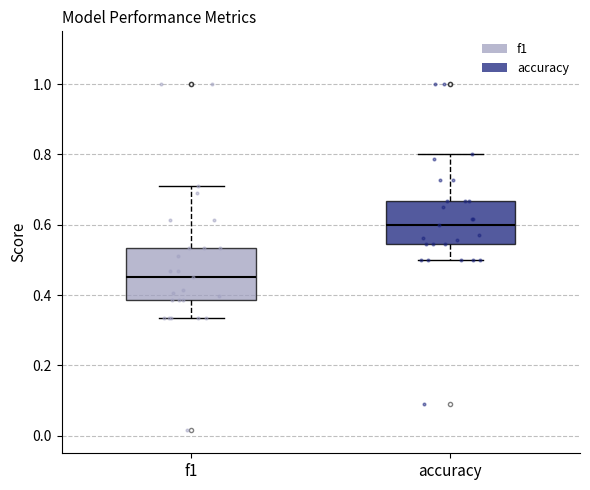

Which box has the highest median line?

accuracy